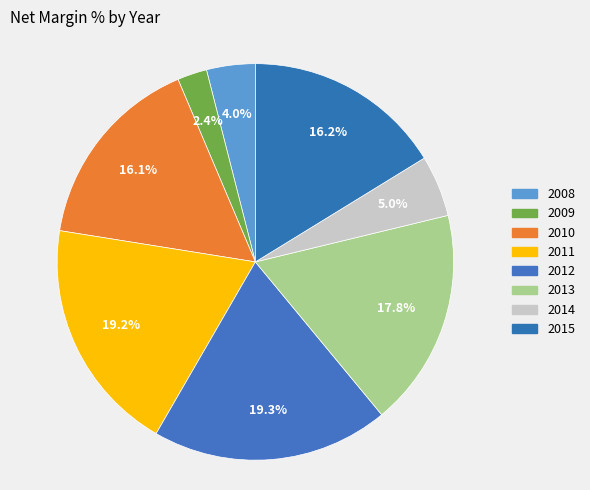

Which has a higher value, 2010 or 2014?

2010